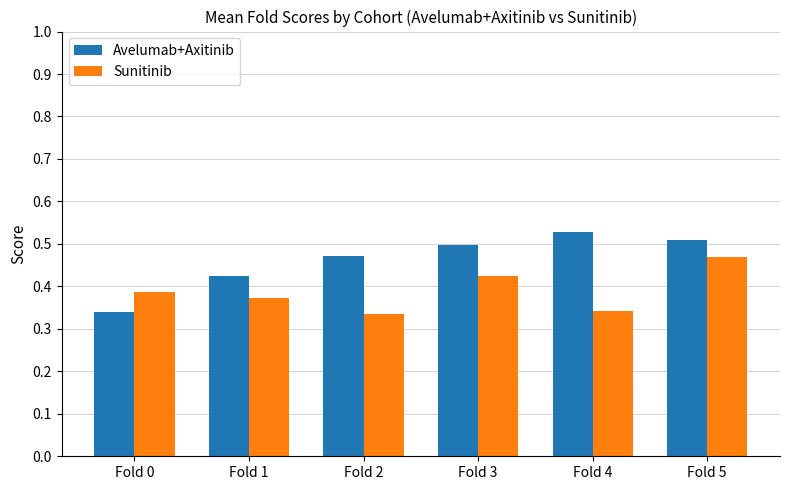

How many bars are there in each group?

2